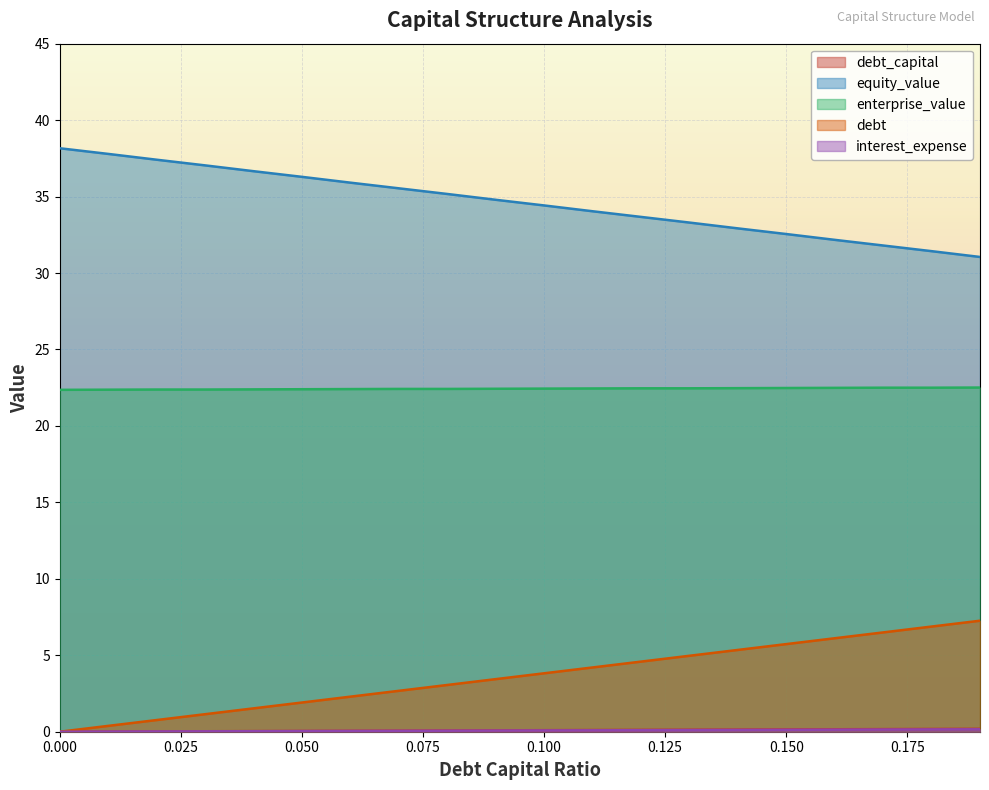

Which series has the largest total across all categories?

equity_value